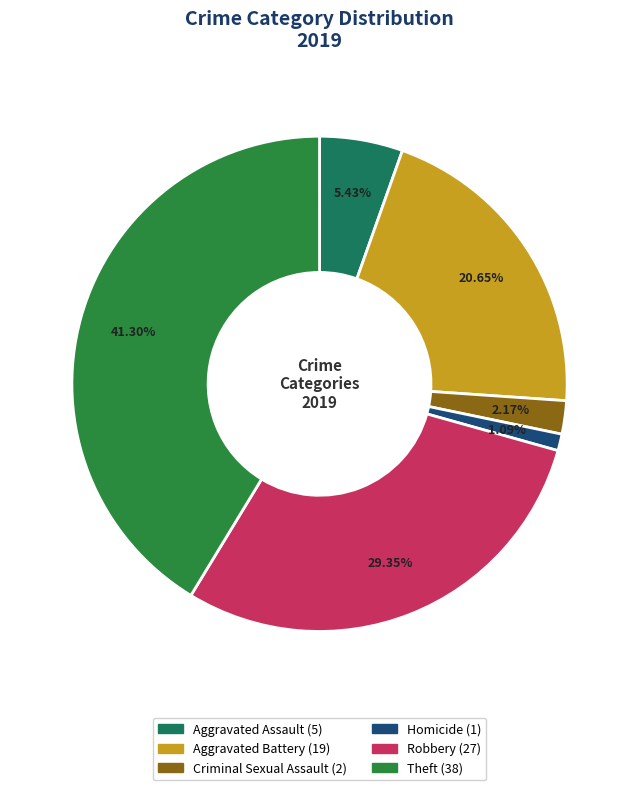

To the nearest percent, what portion does Aggravated Assault represent?

5%